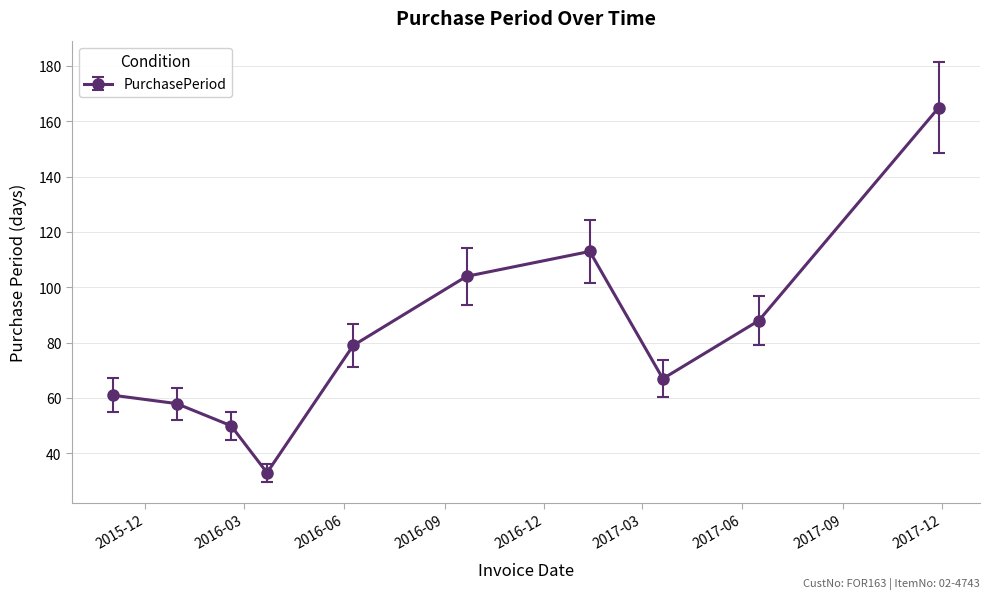

How many points are lower than both their immediate neighbors (excluding endpoints)?

2